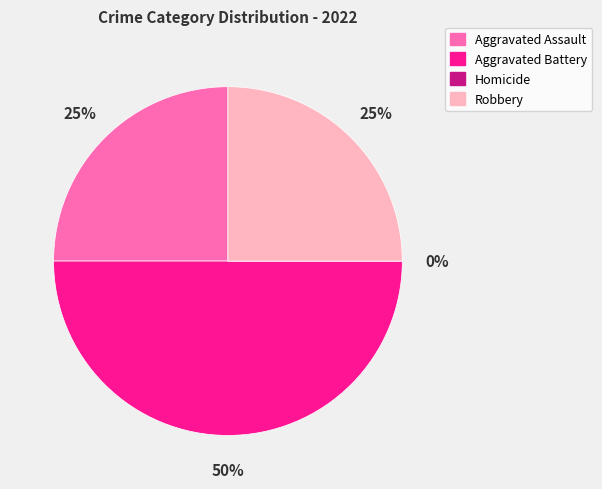

True or false: Aggravated Assault accounts for 25% of the total.

True